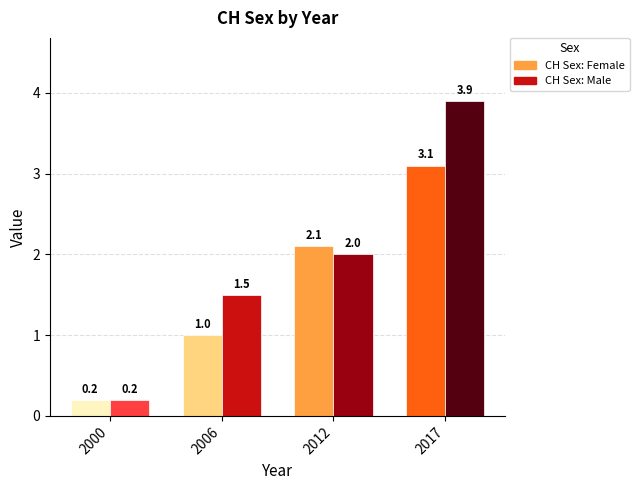

What is the difference between the CH Sex: Male values at 2000 and 2017?

3.7